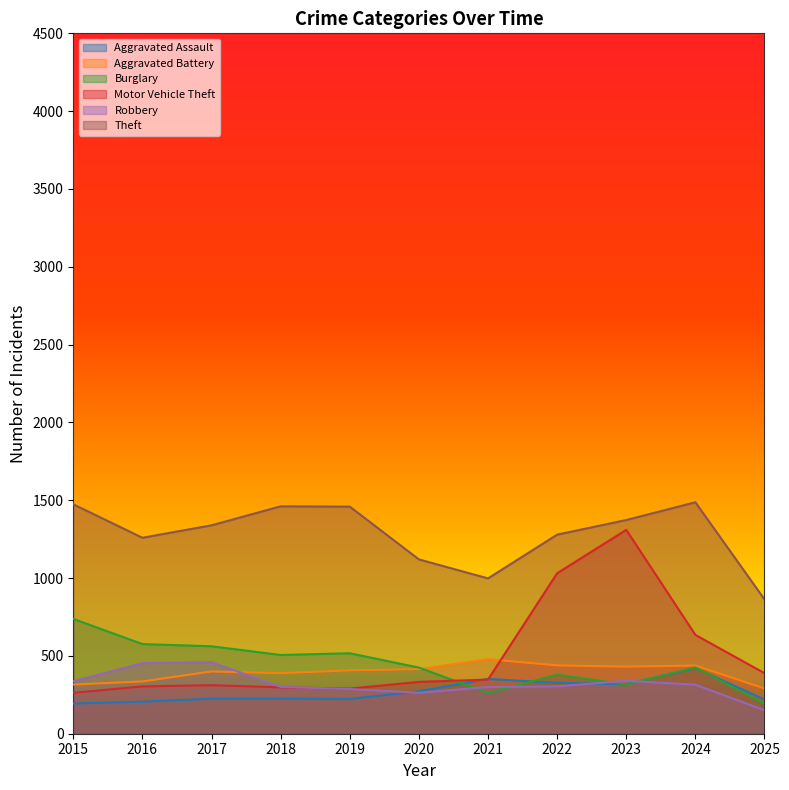

Reading right to left, what are all the values shown in this chart?

Aggravated Assault: 220	422	318	327	352	273	223	225	225	206	194
Aggravated Battery: 291	438	431	439	479	415	407	389	400	336	316
Burglary: 192	426	316	379	261	425	517	506	562	576	738
Motor Vehicle Theft: 389	635	1310	1031	348	333	290	298	312	304	263
Robbery: 151	315	340	304	300	263	287	301	460	454	337
Theft: 863	1487	1373	1279	998	1120	1459	1461	1339	1259	1474